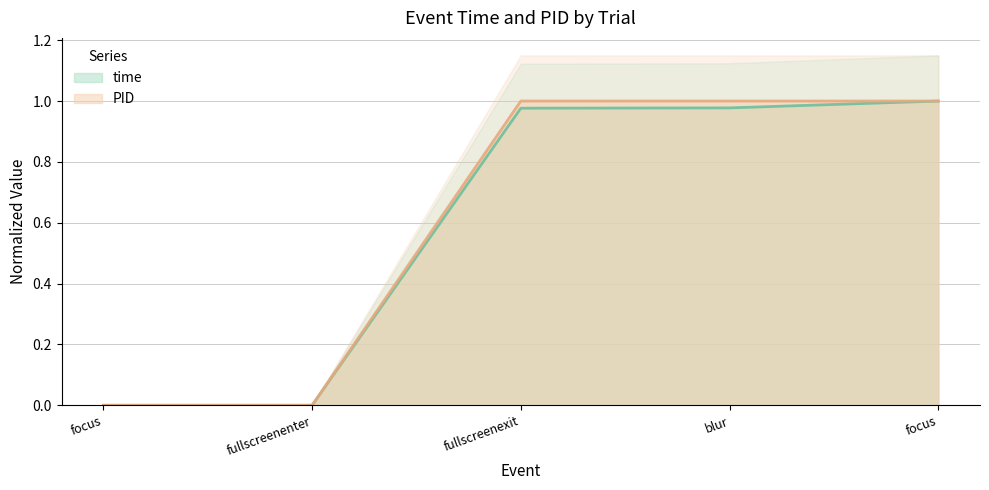

After their last crossing, which series has the higher values: PID or time?

PID